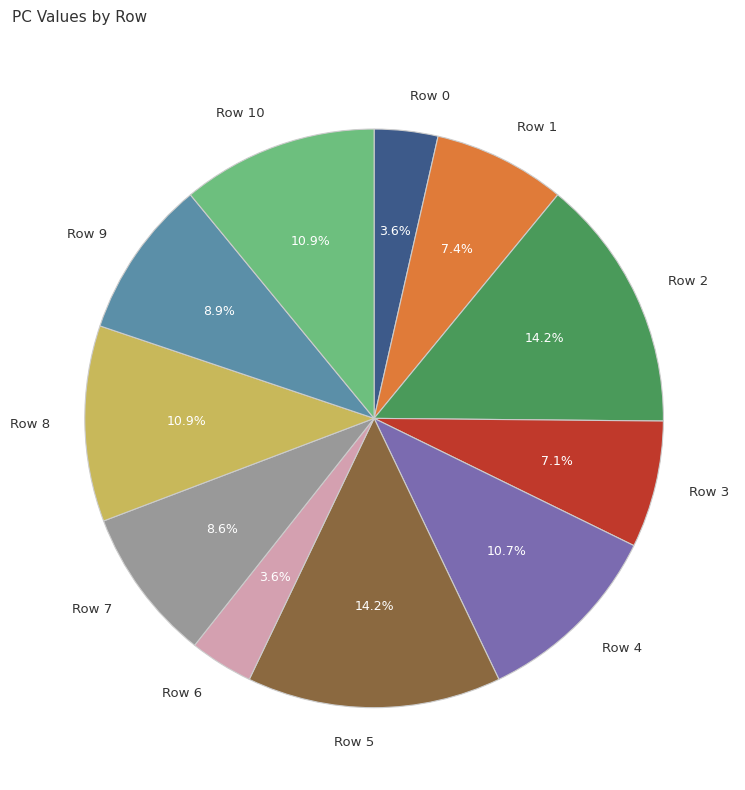

To the nearest percent, what percentage of the pie is Row 7?

9%